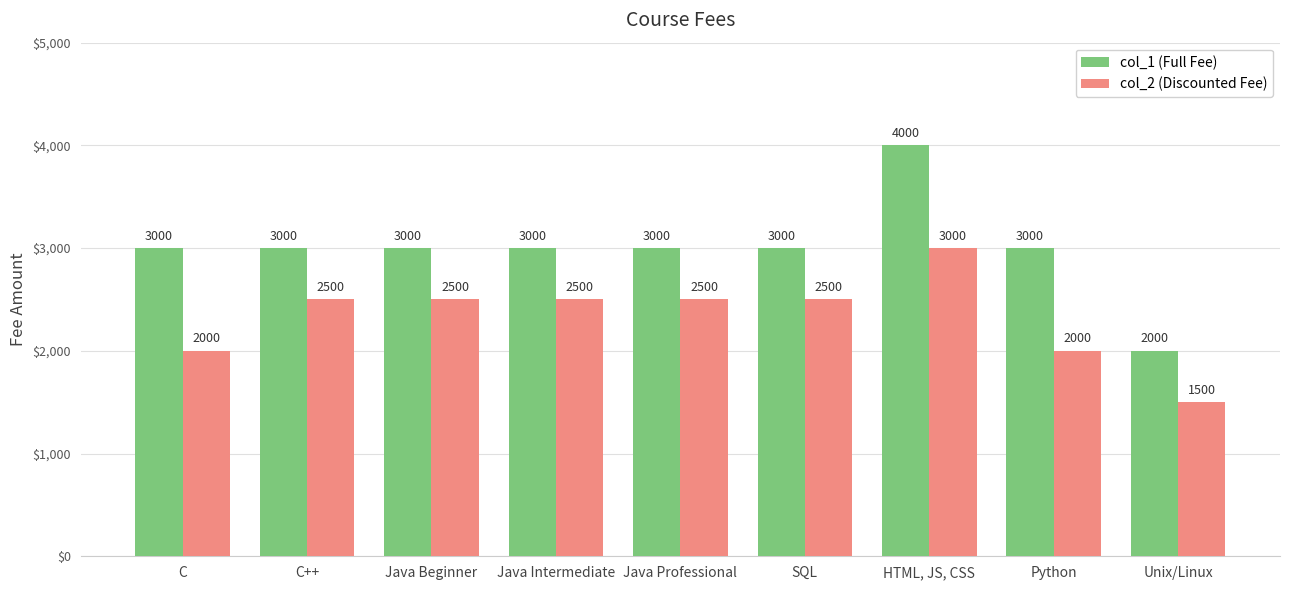

What is the label of the 9th bar from the right?

C